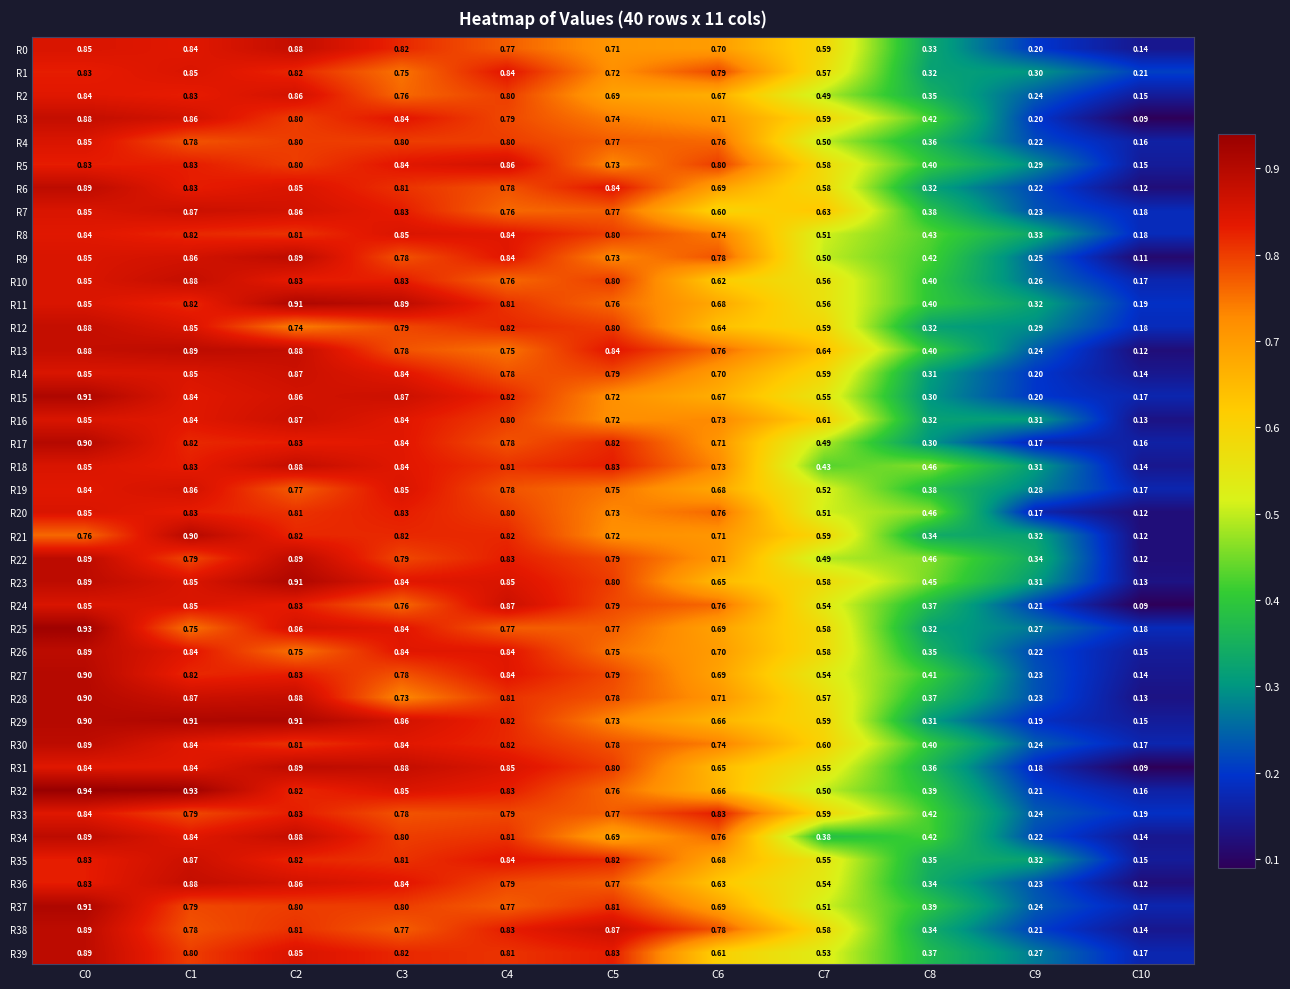

Is the value of R20 at C3 greater than the value of R3 at C10?

Yes